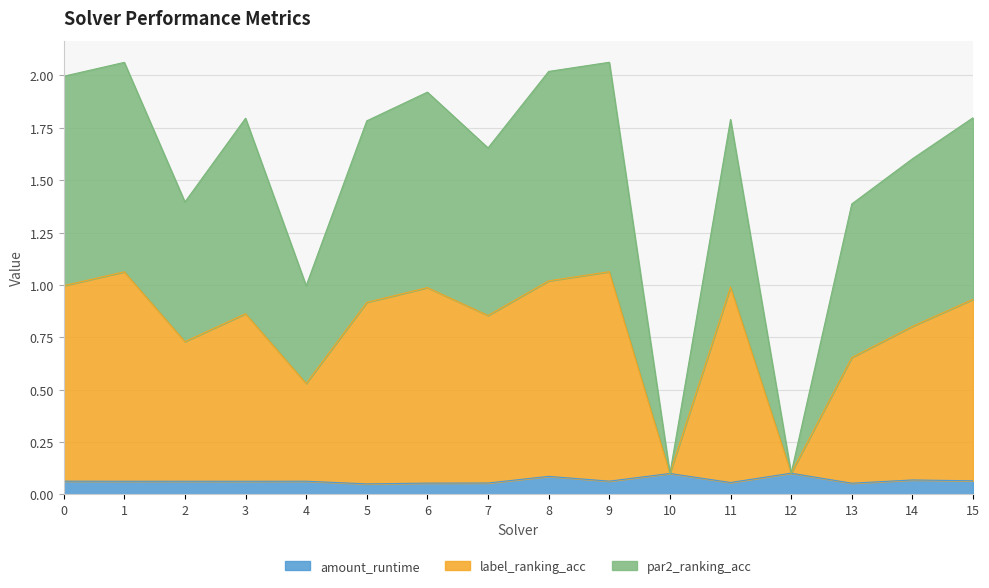

Which category has the lowest value in the par2_ranking_acc series?

10